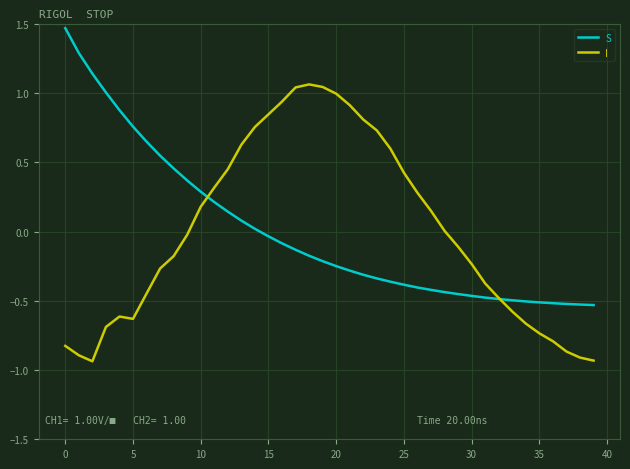

How many intersections are there between S and I?

2